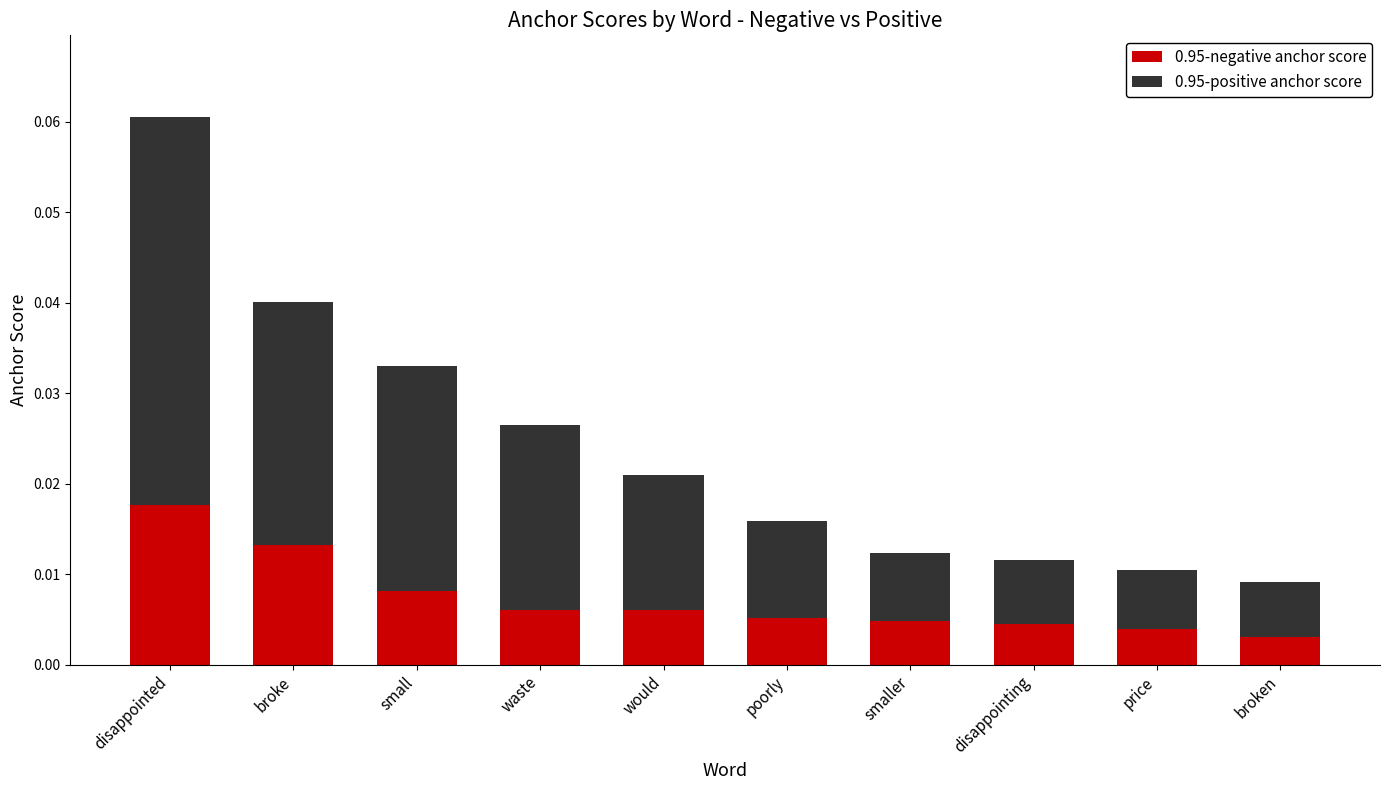

What are all the series names shown in the legend?

0.95-negative anchor score, 0.95-positive anchor score